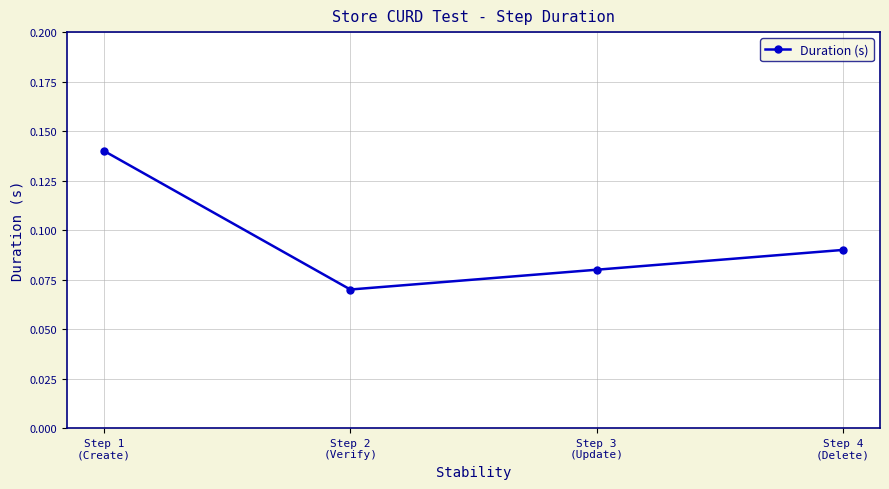

Count the values in the range 0 to 1.

4